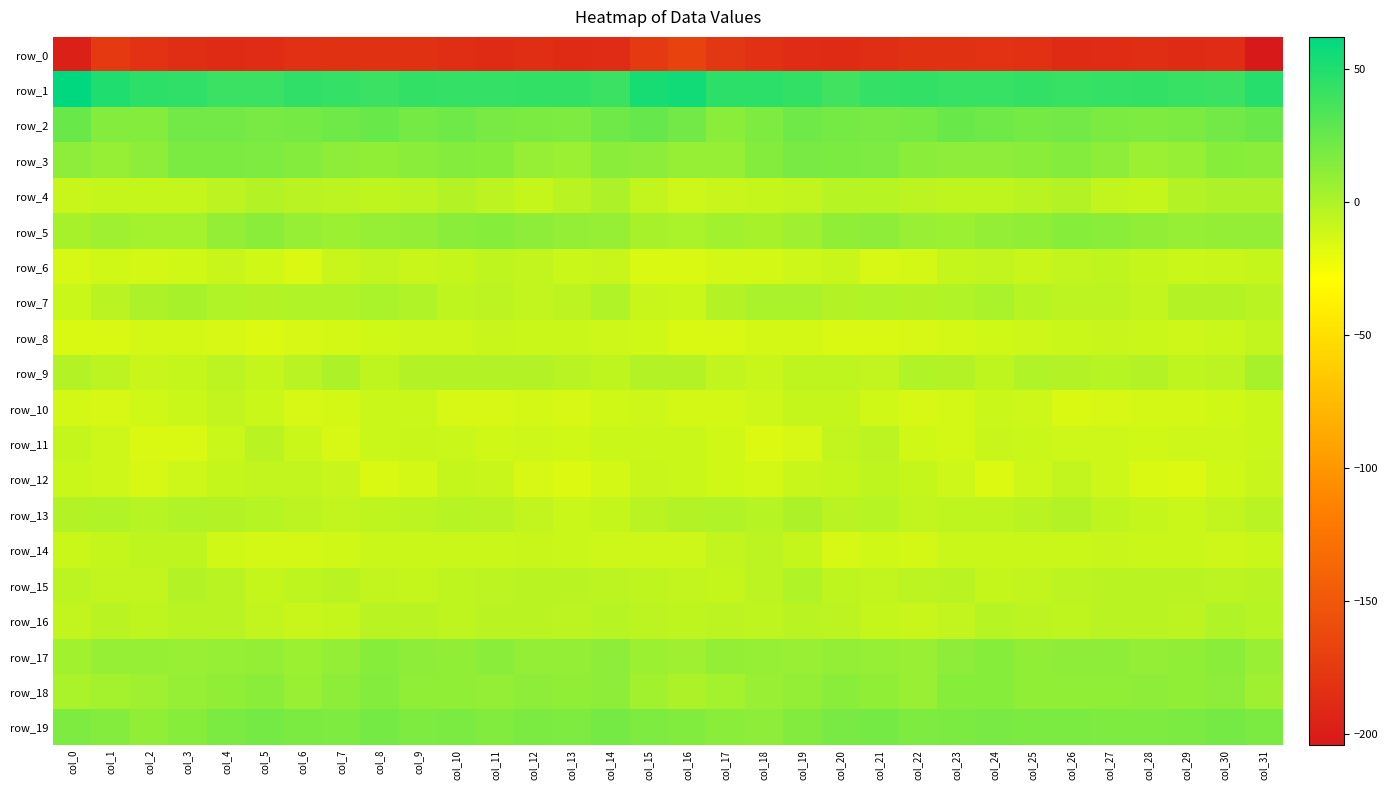

What is the sum of all row_3 values?

407.8